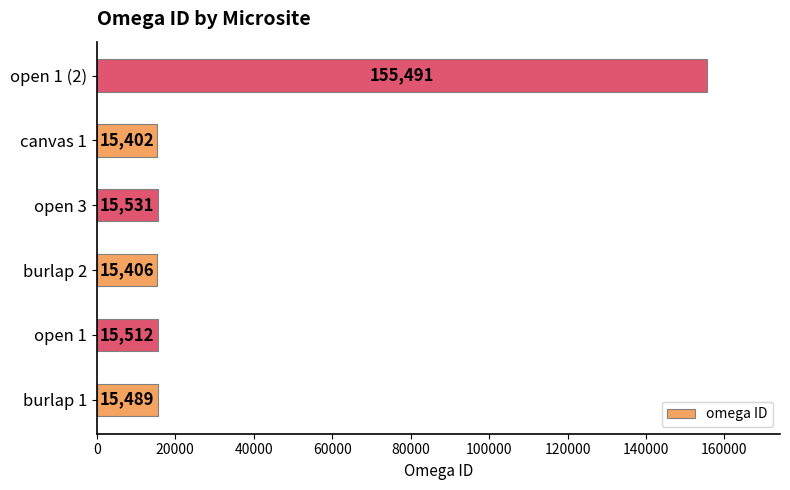

Rank the categories by value from highest to lowest.

open 1 (2), open 3, open 1, burlap 1, burlap 2, canvas 1